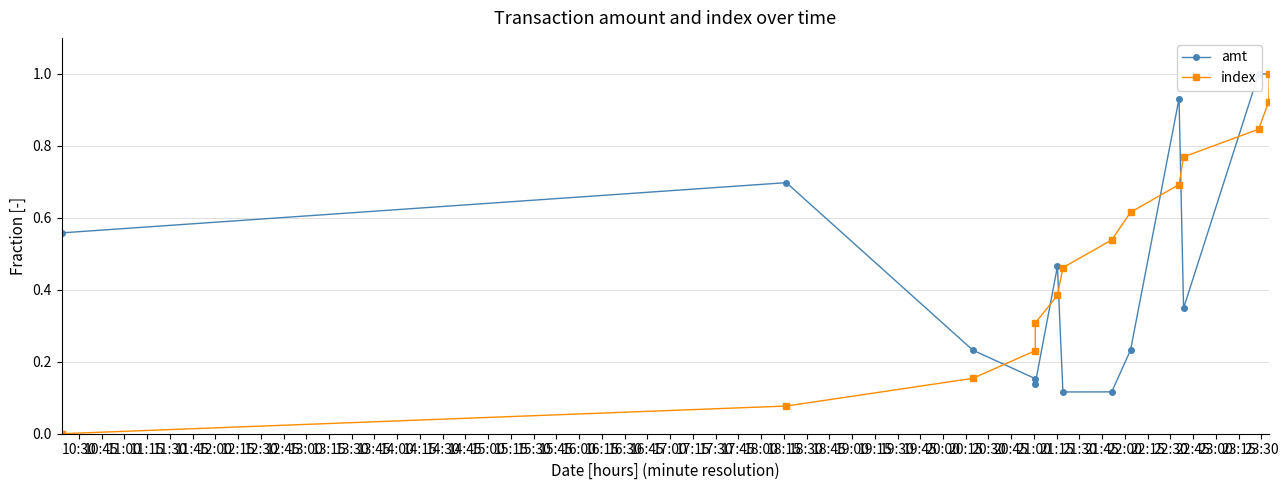

What is the difference between the highest and lowest values at 12:45?

0.2